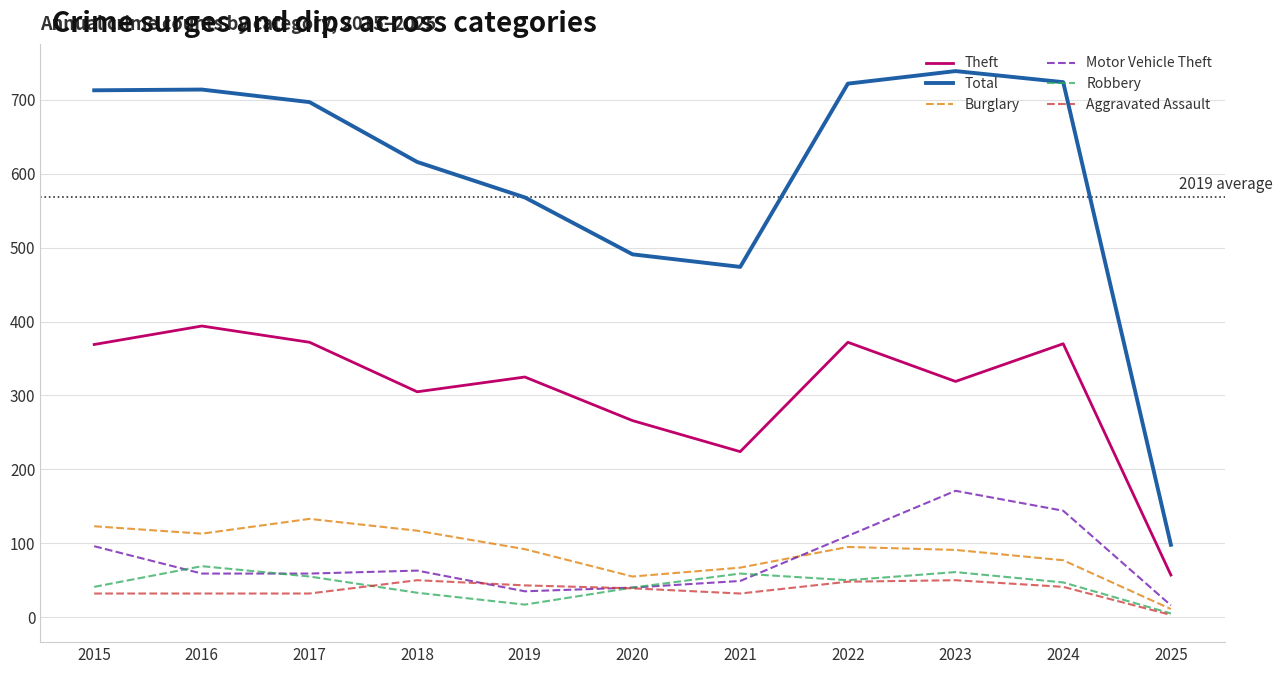

Which series has the largest range (max minus min)?

Total